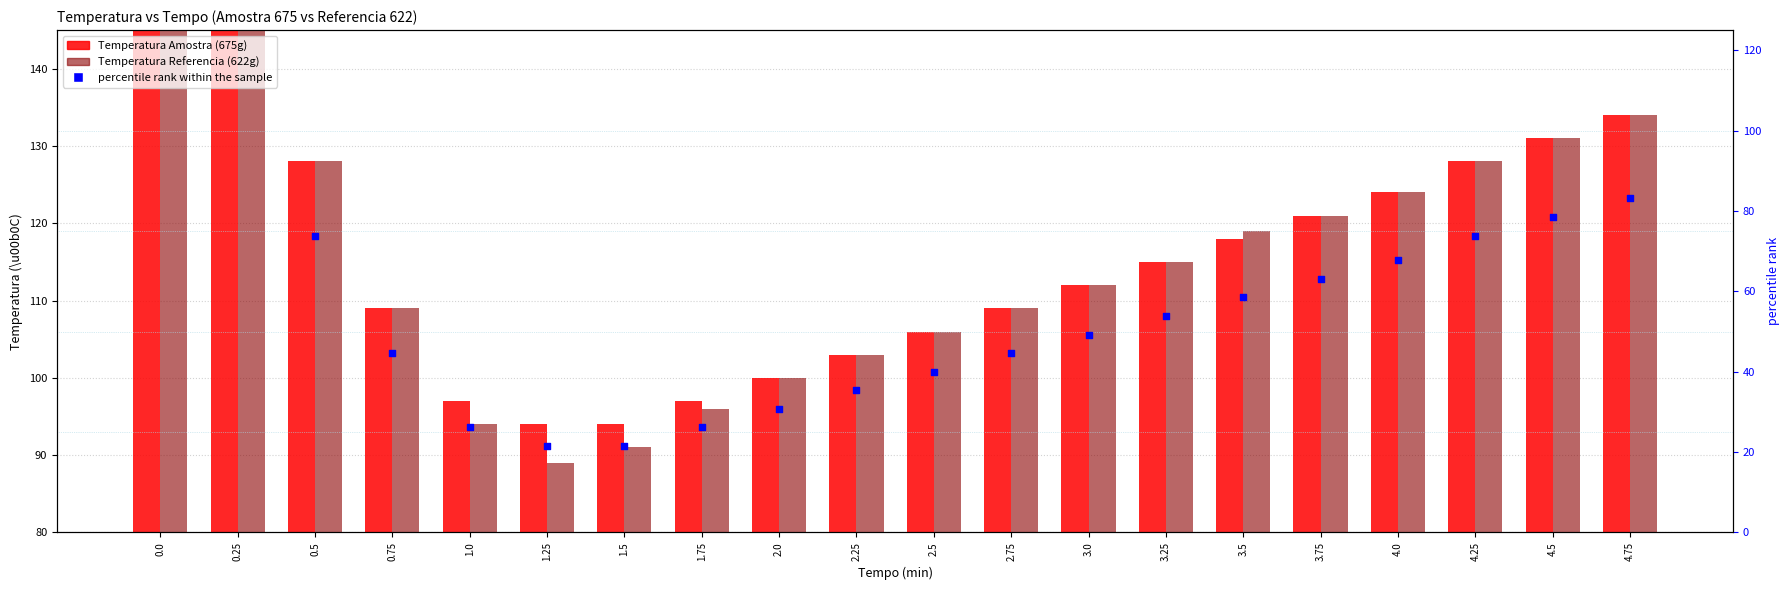

Which series contains the highest Y value?

Temperatura Amostra